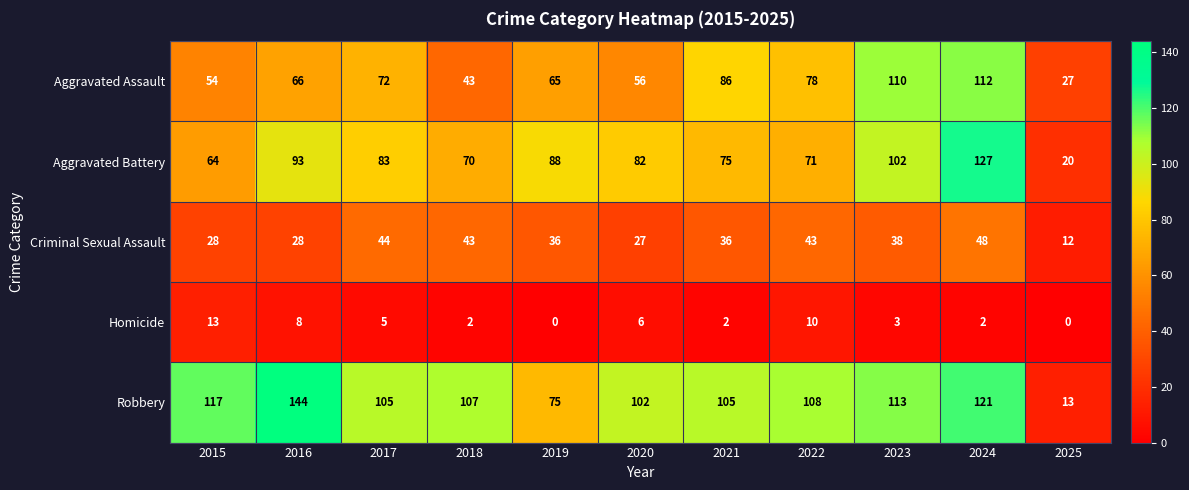

At how many categories does at least one series exceed 73?

10